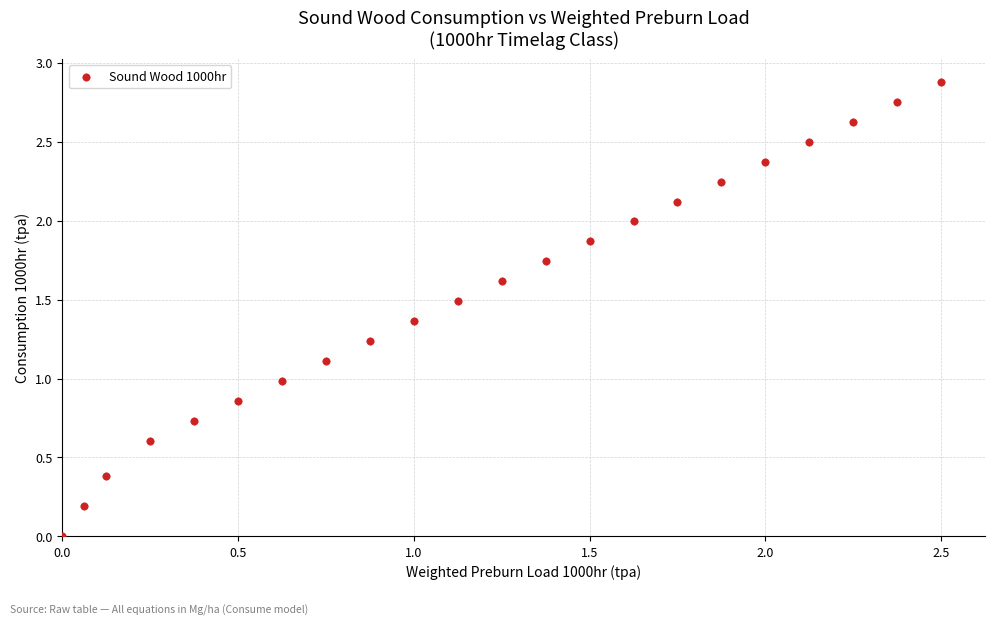

What is the range of X values (max minus min)?

2.5